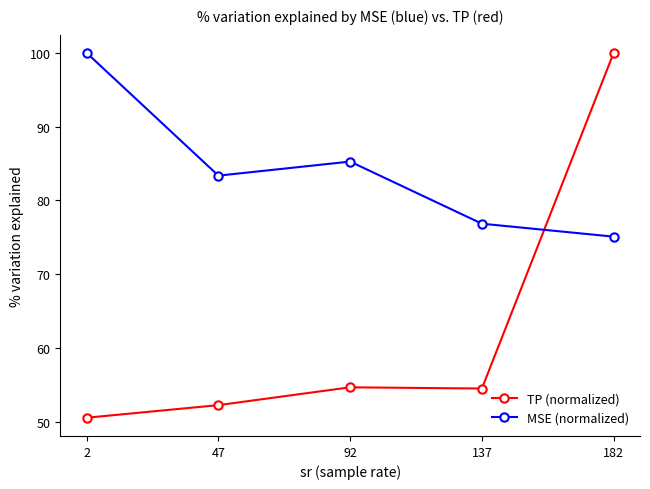

True or false: TP (normalized) has a value of 49.6 at 182.

False